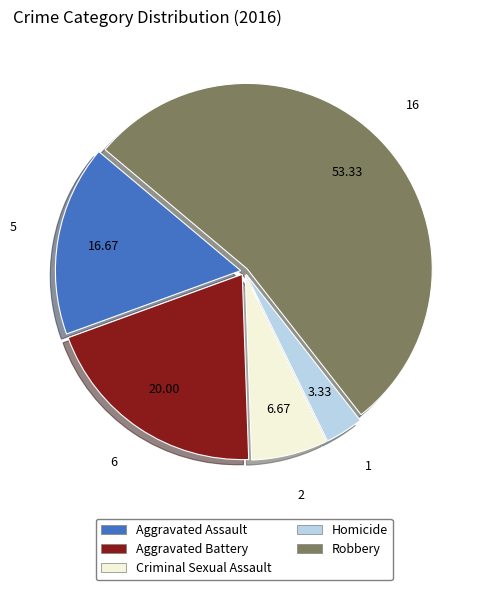

Which slice represents more than half of the pie?

Robbery